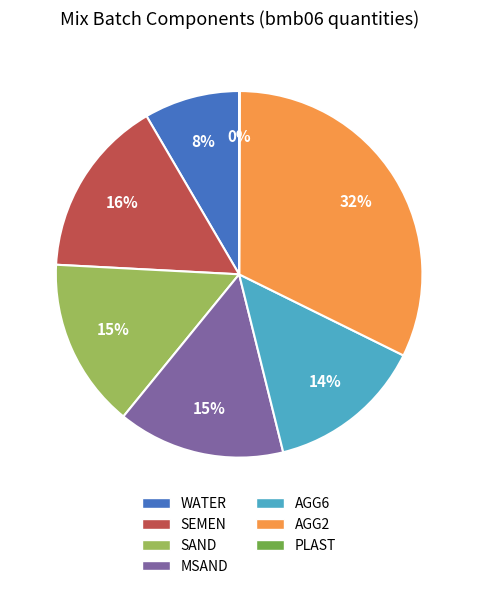

Does AGG6 represent more than half of the total?

No